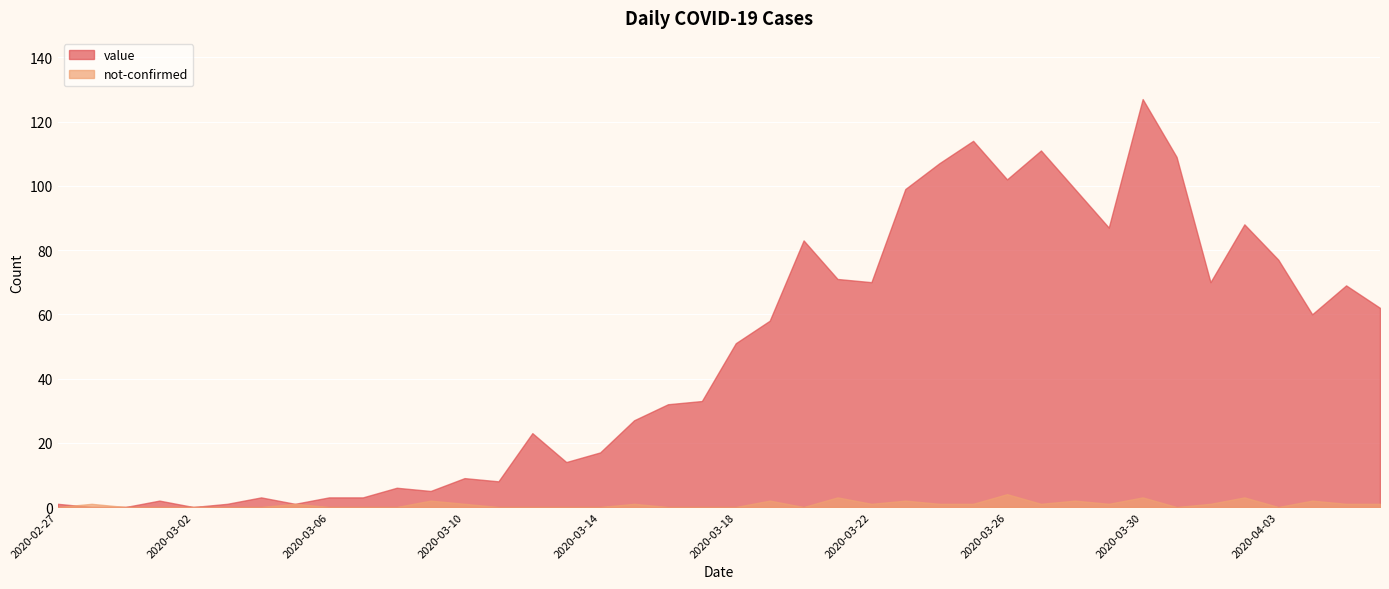

How many interior local valleys does the value series have?

10